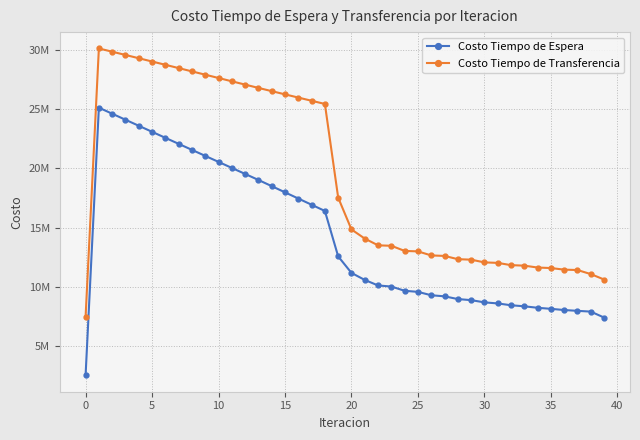

What are all the series names shown in the legend?

Costo Tiempo de Espera, Costo Tiempo de Transferencia